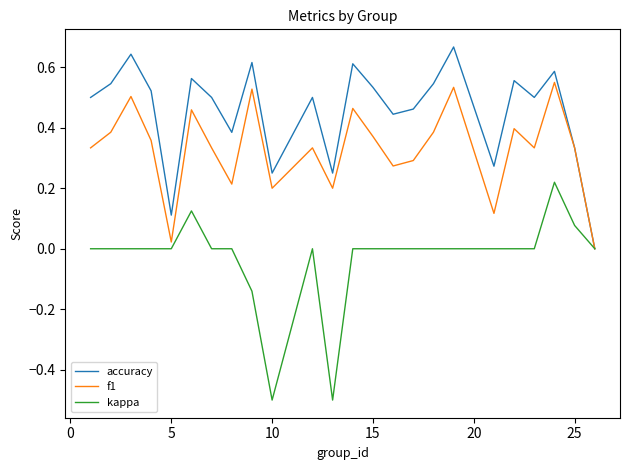

What is the smallest value displayed?

-0.5